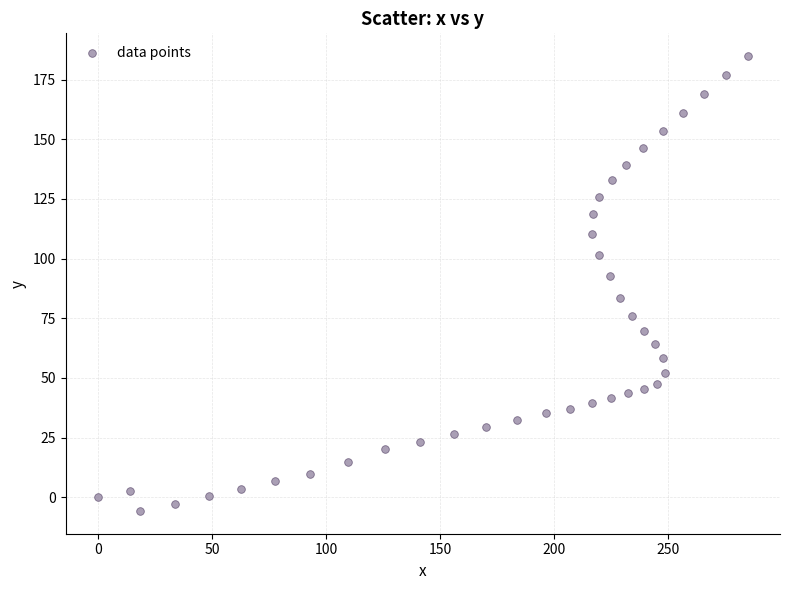

What is the range of X values (max minus min)?

284.7